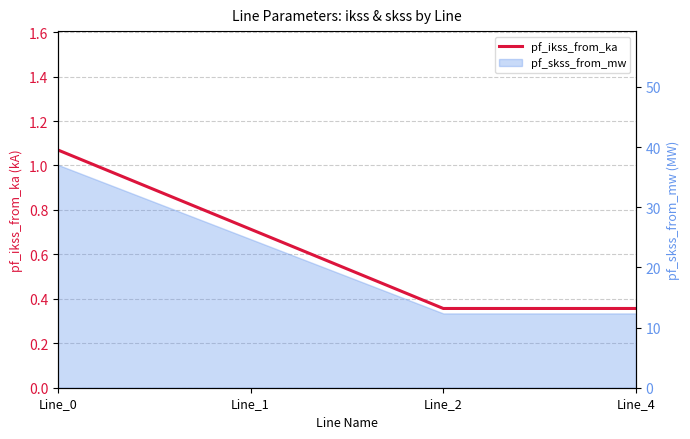

What is the change in value from Line_0 to Line_4?

-0.7